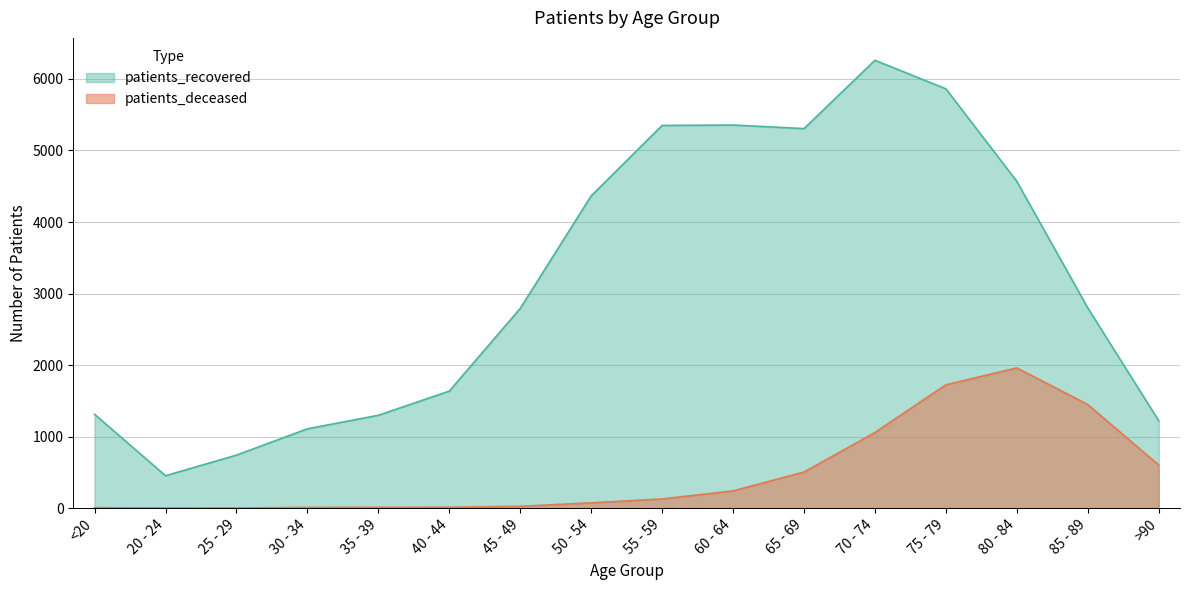

How many categories are shown in the chart?

16